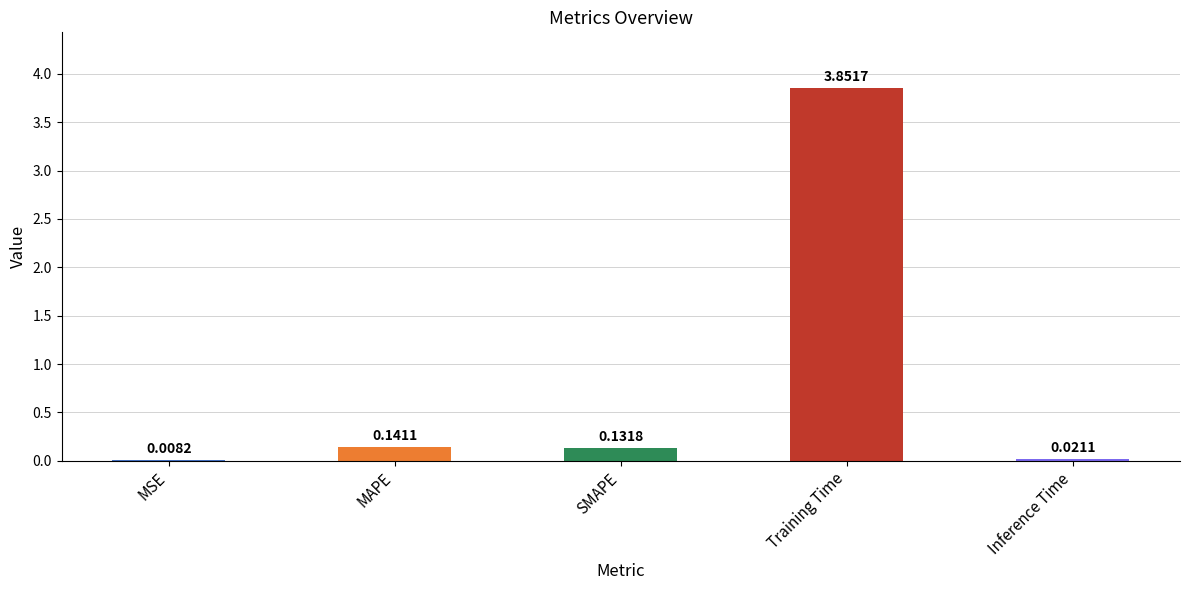

Between Training Time and SMAPE, which is larger?

Training Time